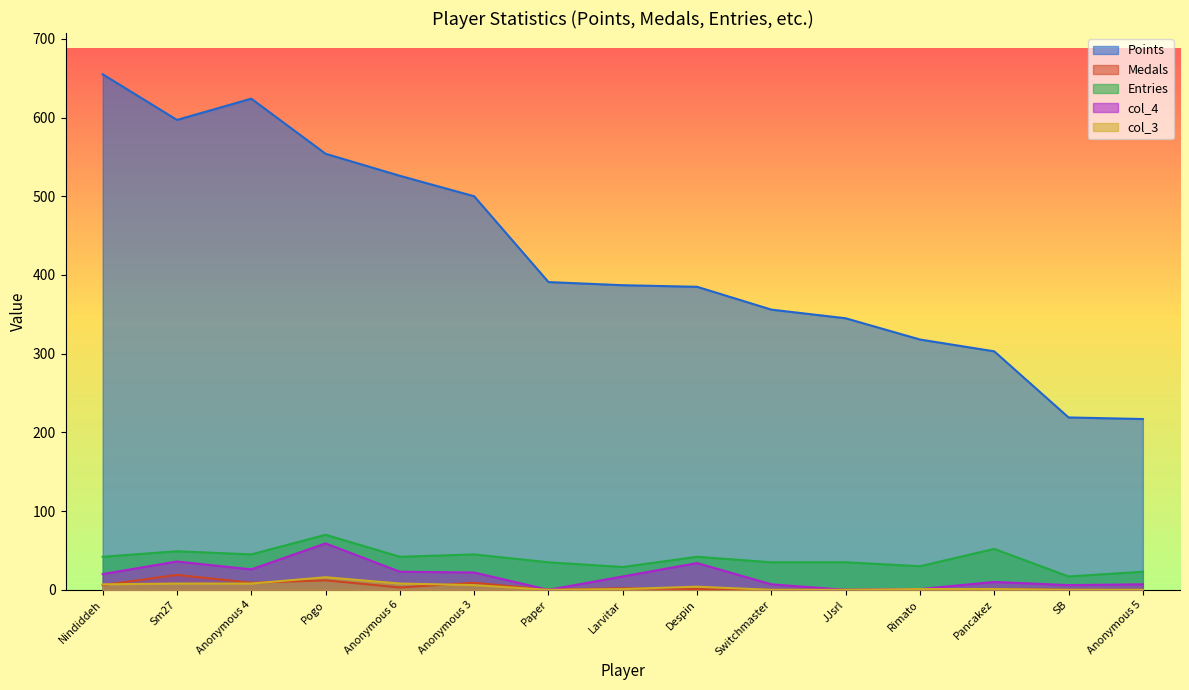

Which category has the lowest value in the Points series?

Anonymous 5